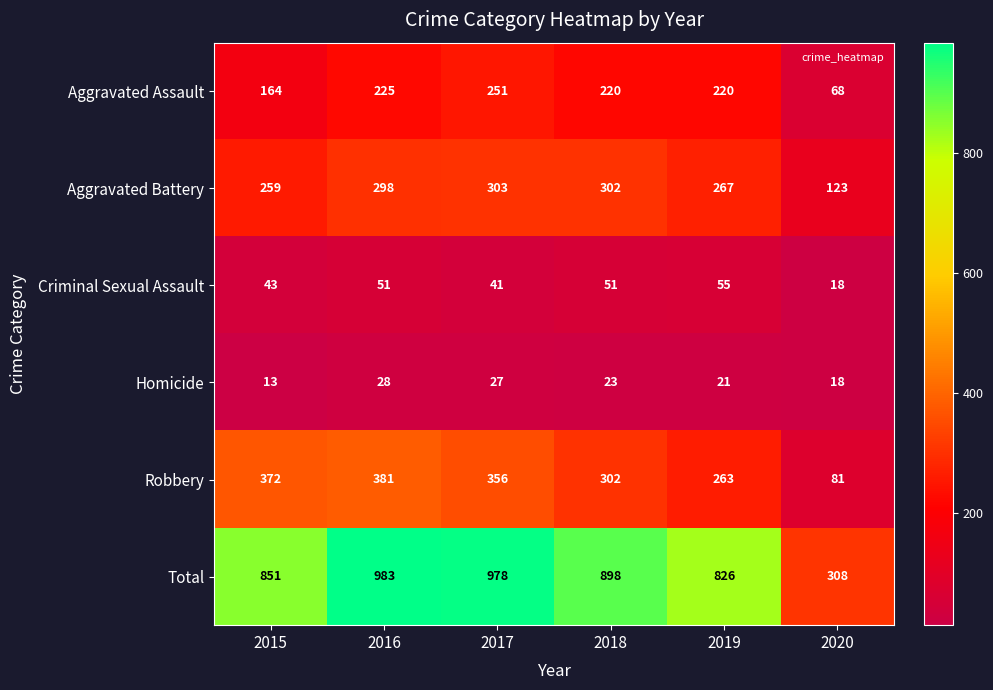

List the series in order of their peak value, lowest first.

Homicide, Criminal Sexual Assault, Aggravated Assault, Aggravated Battery, Robbery, Total